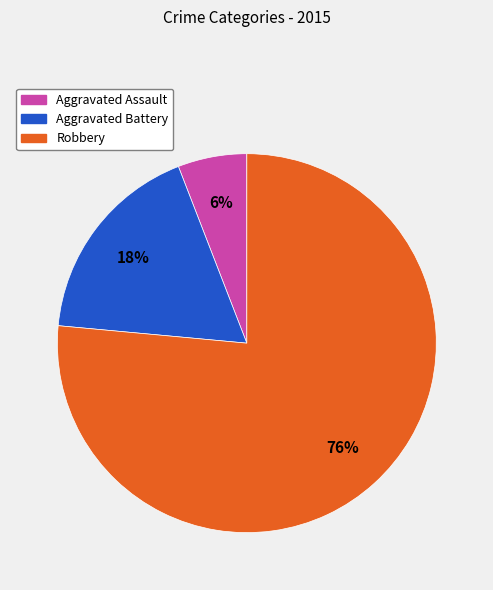

To the nearest percent, what is the combined percentage of Aggravated Battery and Robbery?

94%